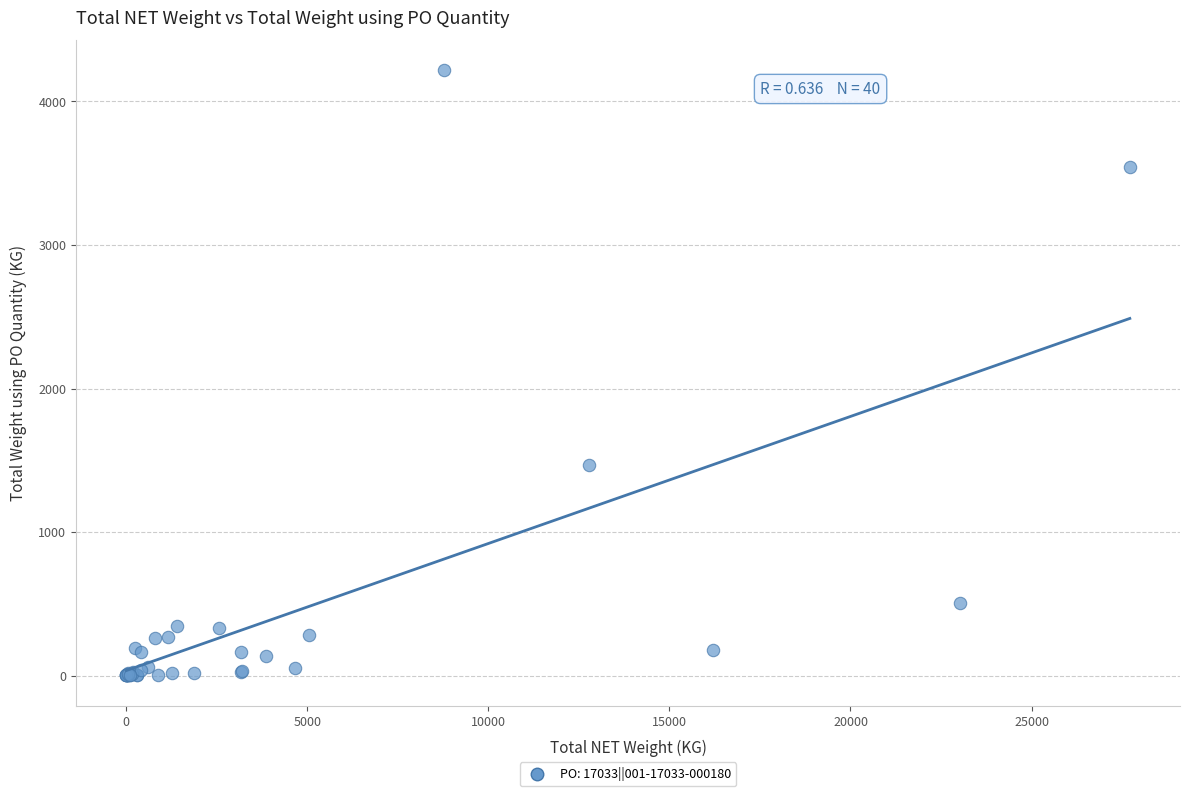

What Y value in the scatter plot is closest to 2108?

1468.6